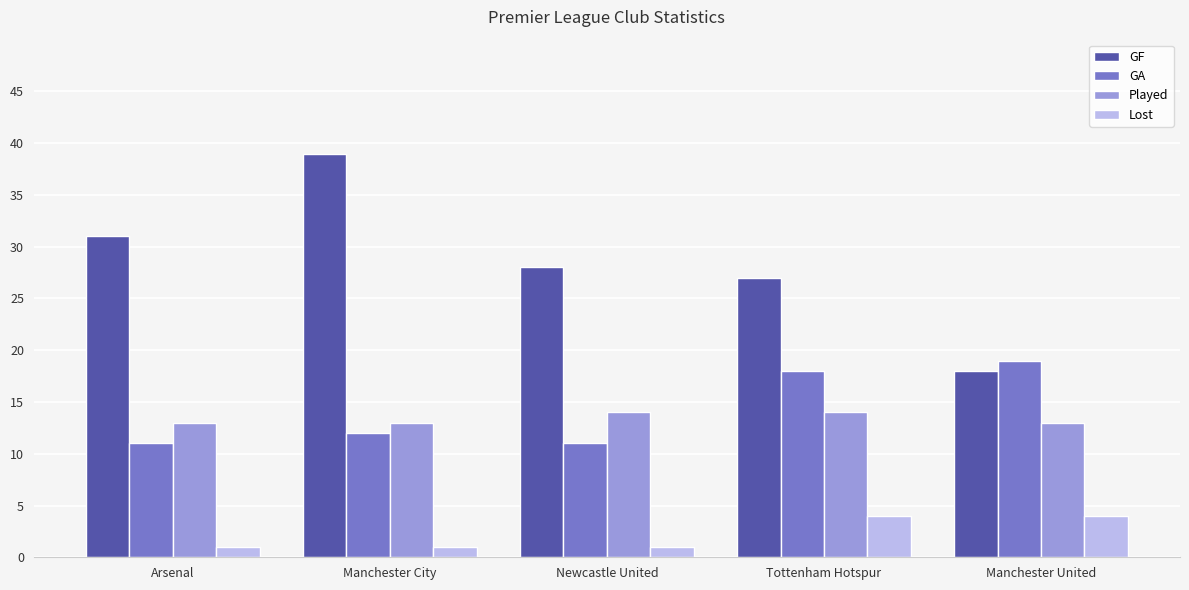

What is the label of the 3rd bar from the left?

Newcastle United